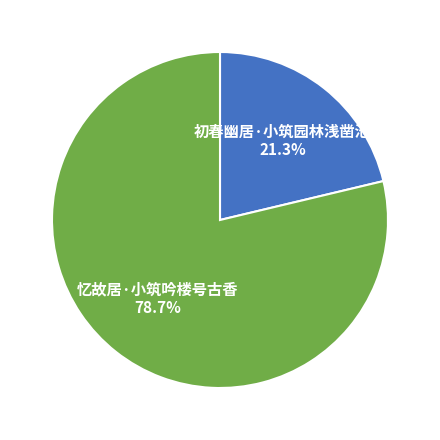

To the nearest percent, what is the combined percentage of 初春幽居·小筑园林浅凿池 and 忆故居·小筑吟楼号古香?

100%